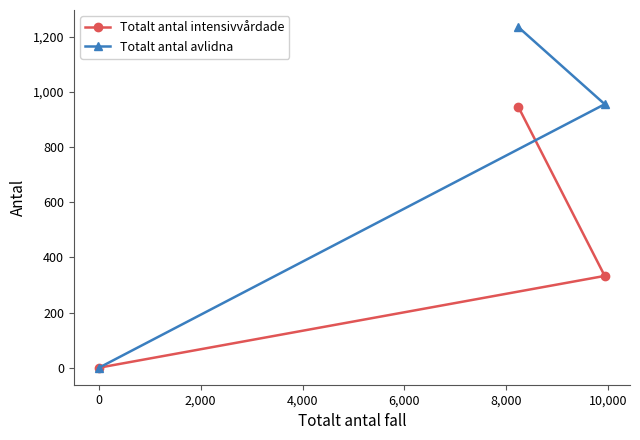

Which series has the largest total across all categories?

Totalt antal avlidna